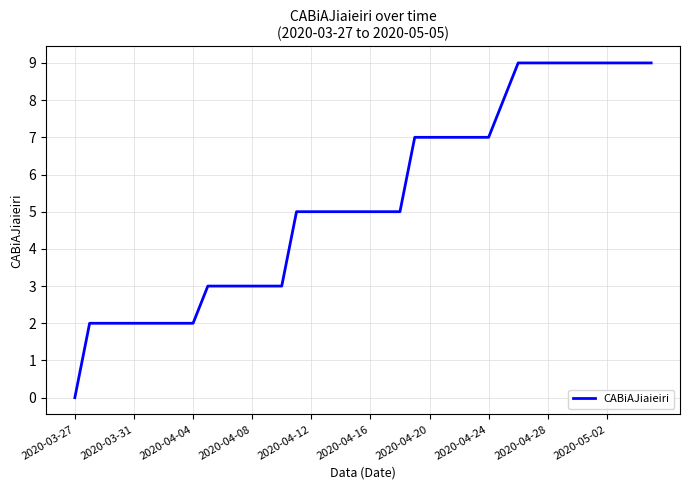

Reading right to left, extract all data points from this chart.

9	9	9	9	9	9	9	9	9	9	8	7	7	7	7	7	7	5	5	5	5	5	5	5	5	3	3	3	3	3	3	2	2	2	2	2	2	2	2	0